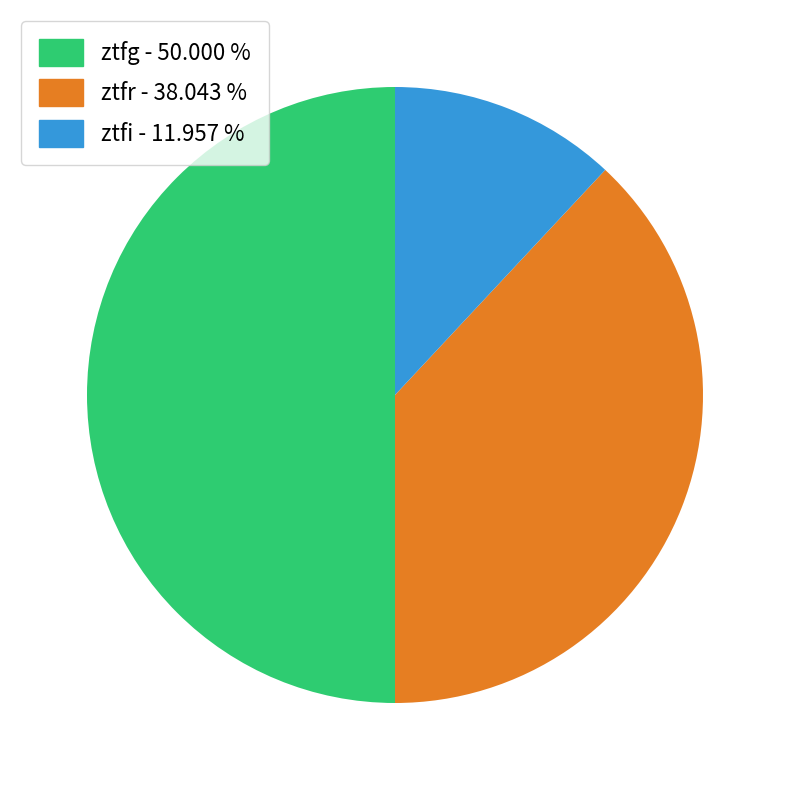

Do ztfi - 11.957 % and ztfg - 50.000 % together represent more than half of the pie?

Yes